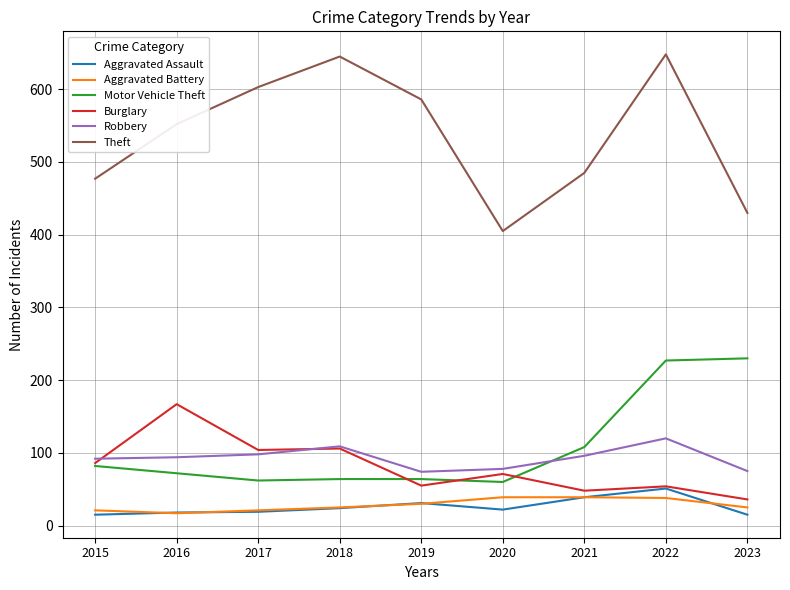

What is the difference between the highest and lowest values at 2017?

584